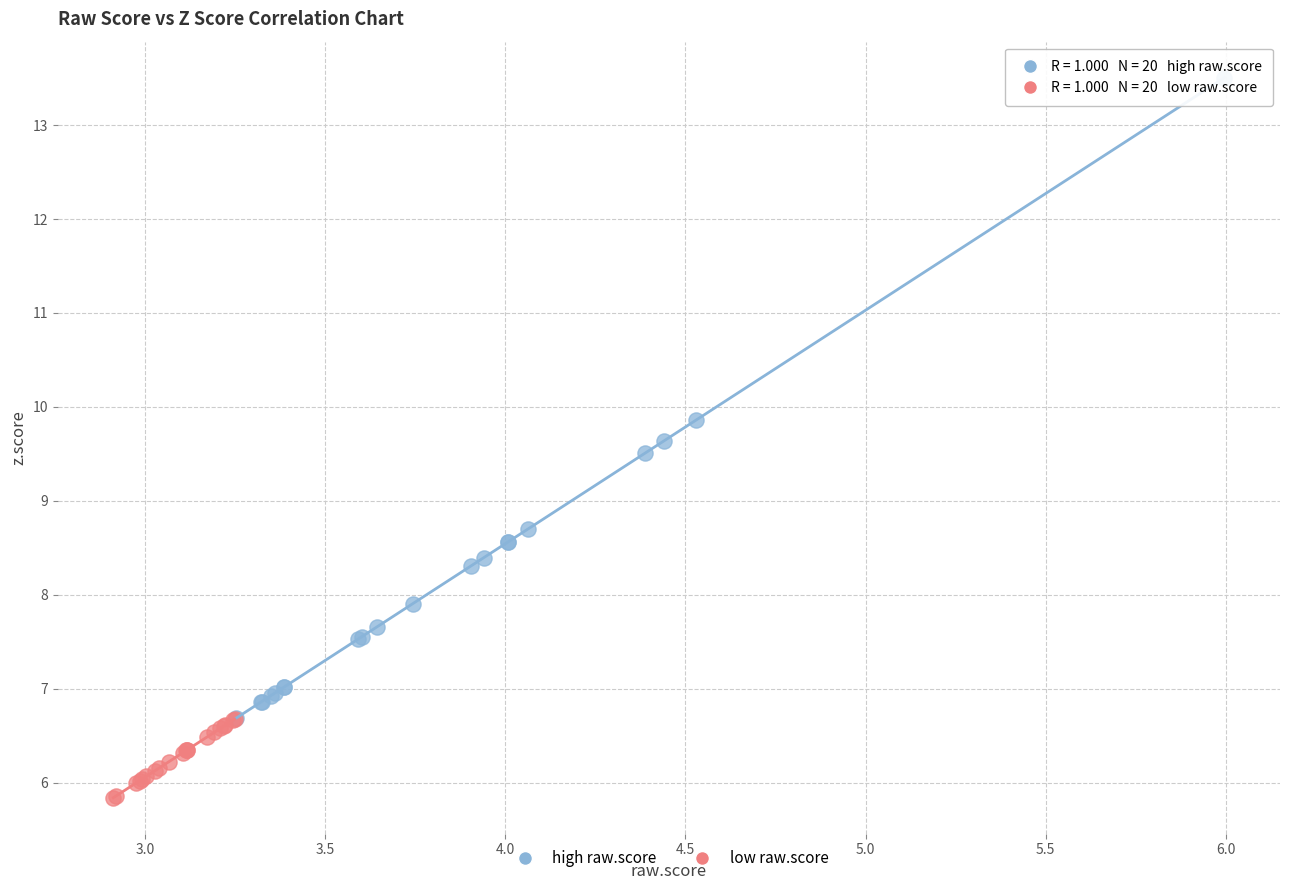

Which series has the largest Y range (max minus min)?

high raw.score